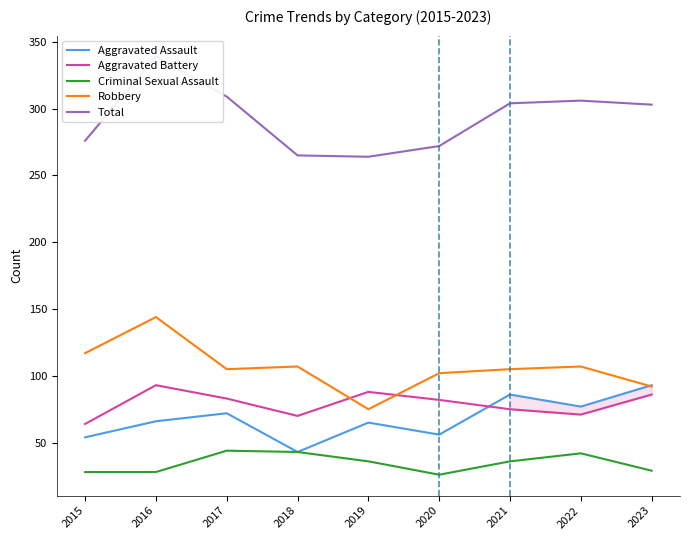

Which has a higher value, 2022 or 2016?

2022